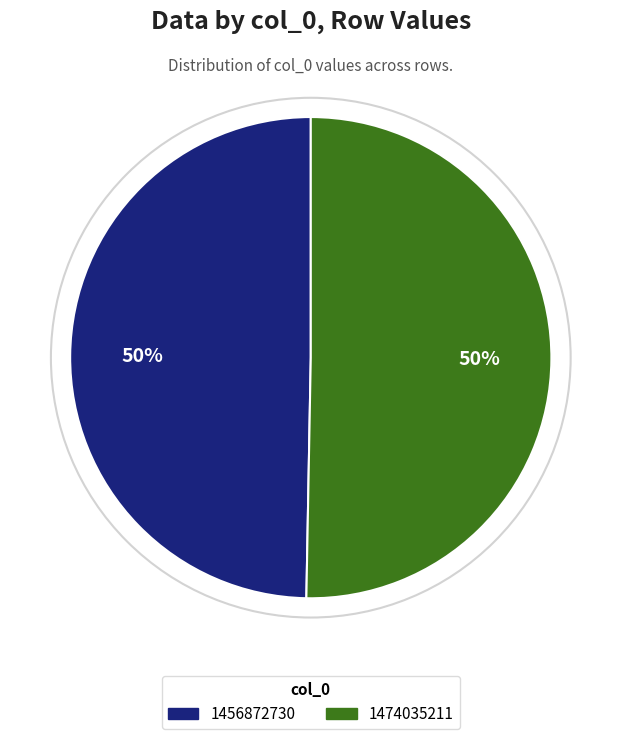

True or false: 1474035211 accounts for 40% of the total.

False